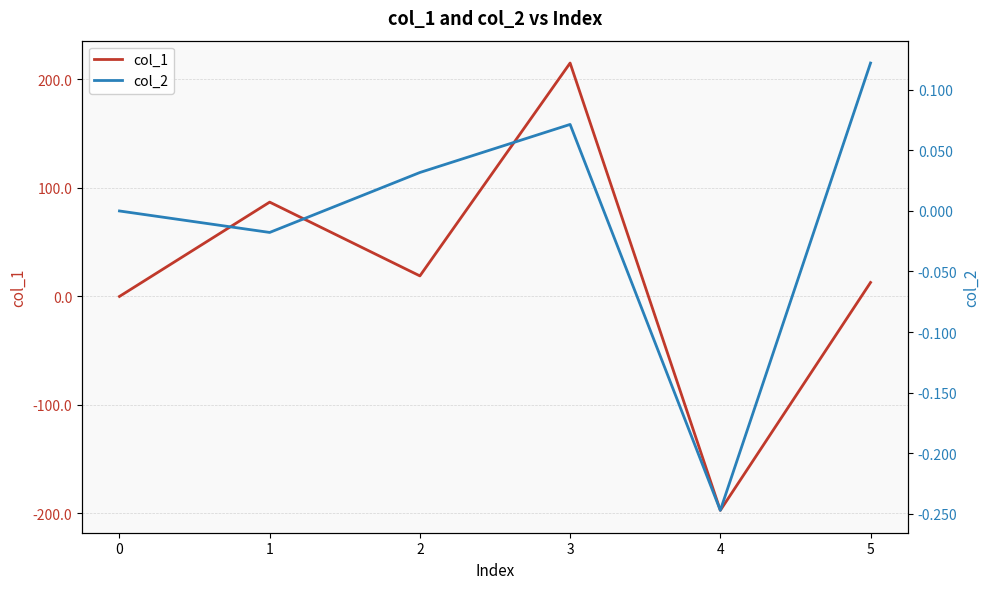

How many data points in col_2 are above 0?

3